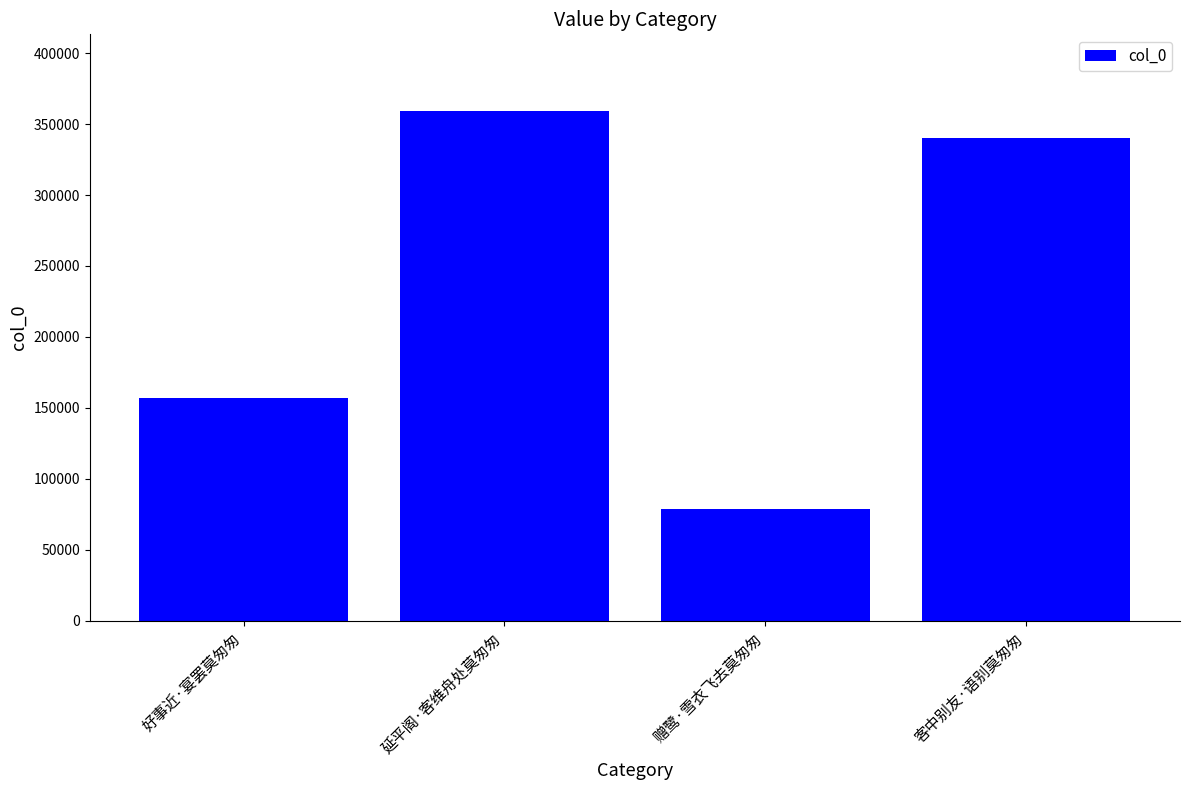

Reading left to right, list all the values displayed in this chart.

好事近·宴罢莫匆匆=157302	延平阁·客维舟处莫匆匆=359311	赠鹭·雪衣飞去莫匆匆=78808	客中别友·语别莫匆匆=340406